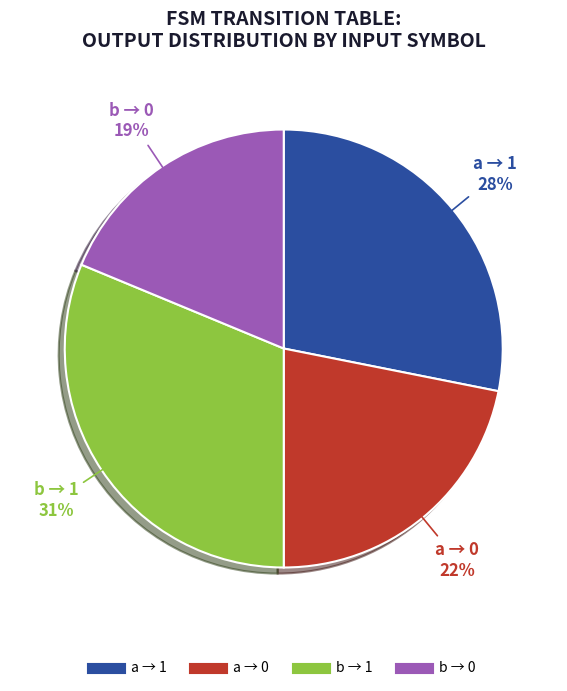

Count the number of slices in the pie.

4